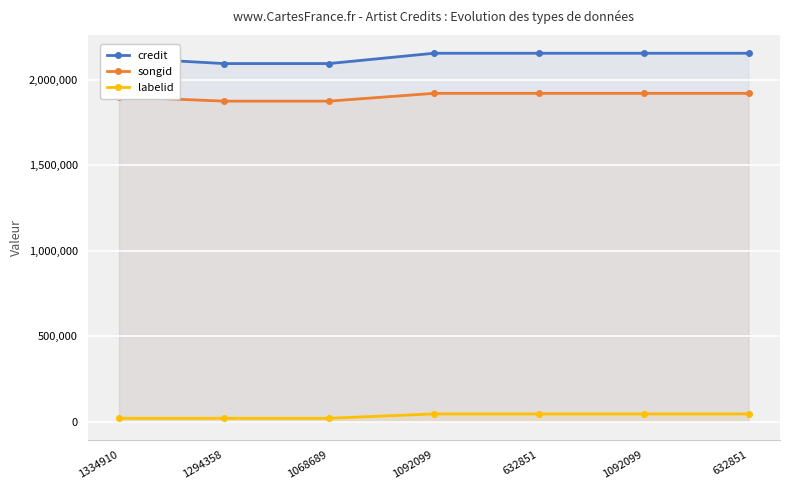

What is the difference between the maximum and minimum values in the credit series?

60291